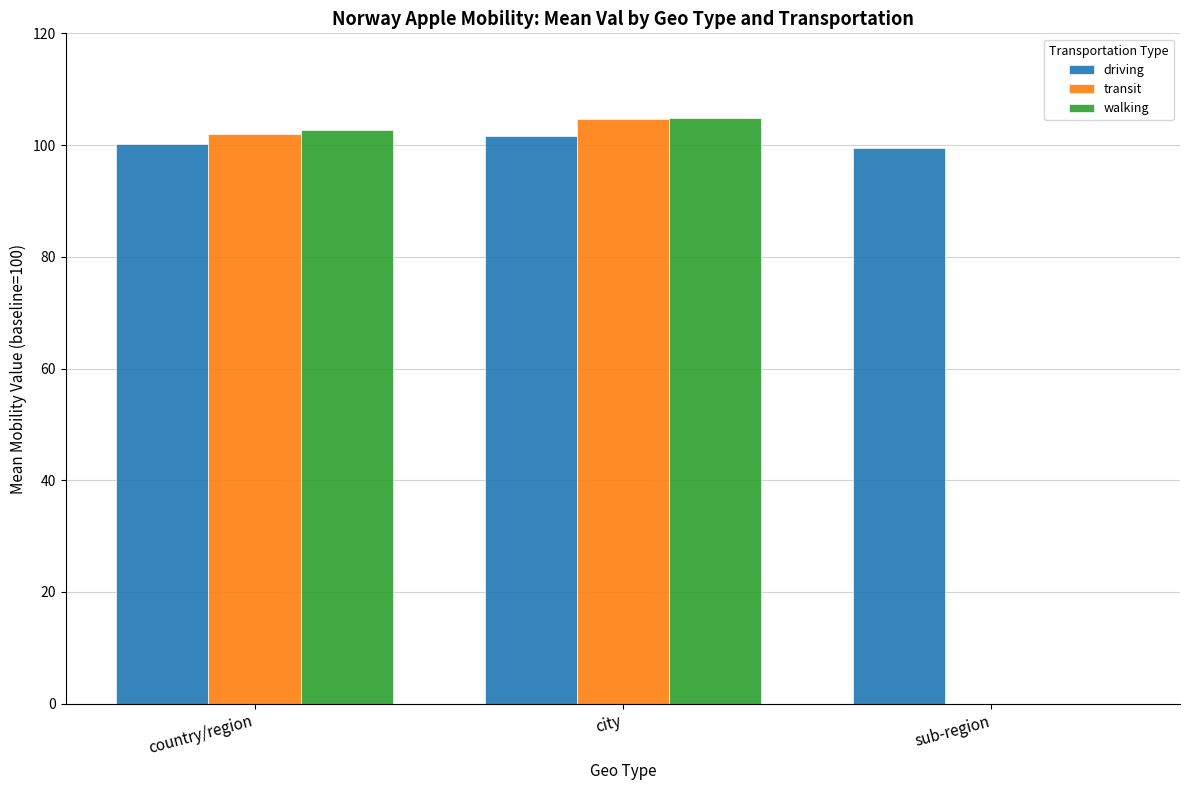

Which series changed the most between city and sub-region?

walking